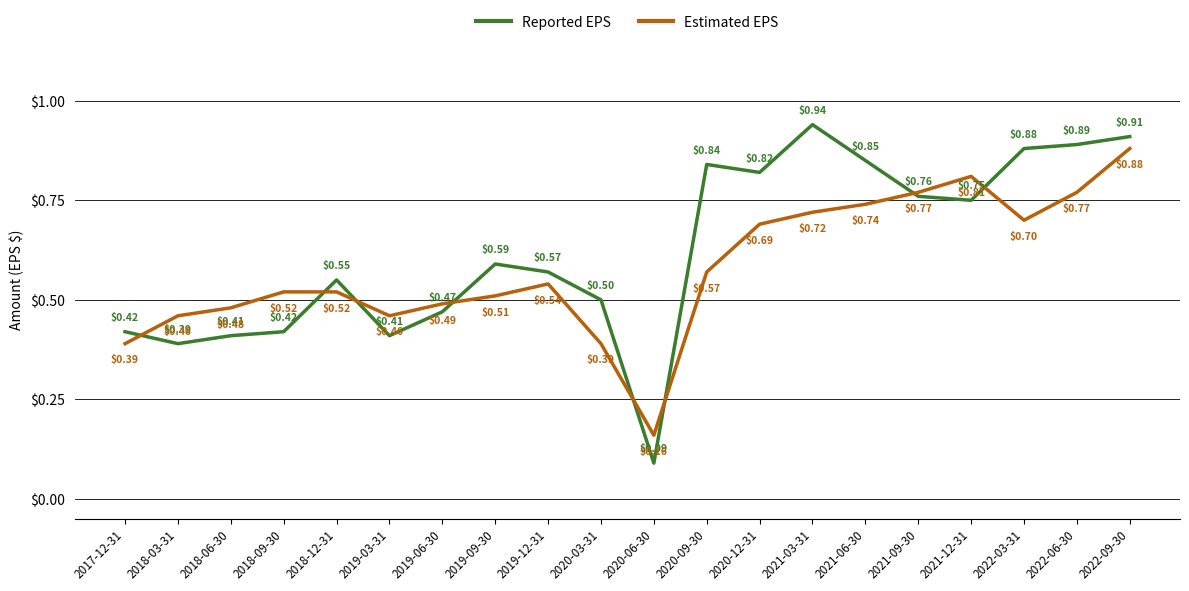

Between which two adjacent categories do Estimated EPS and Reported EPS first intersect?

2017-12-31 and 2018-03-31